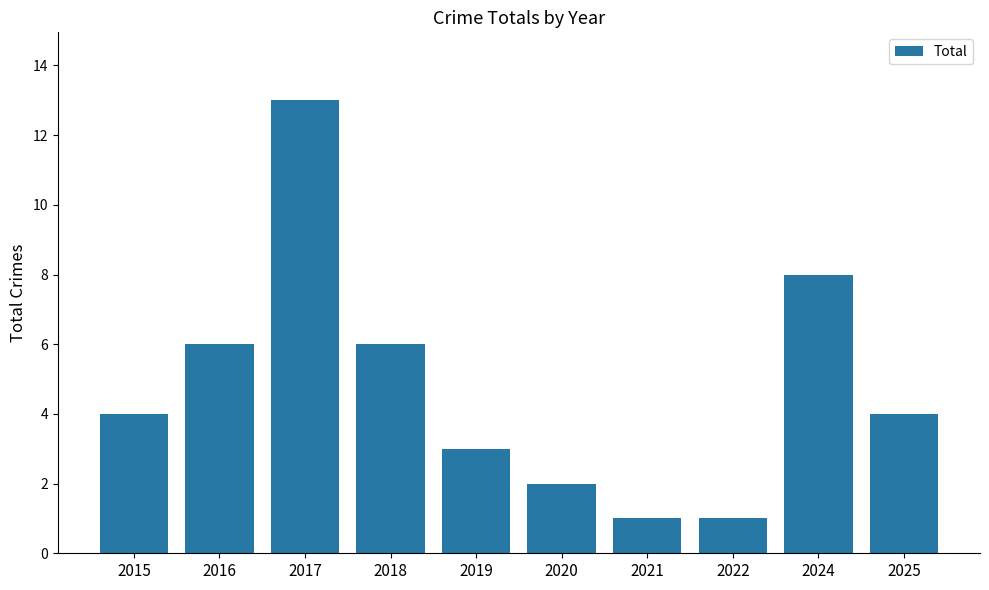

What is the difference between the maximum and minimum values?

12